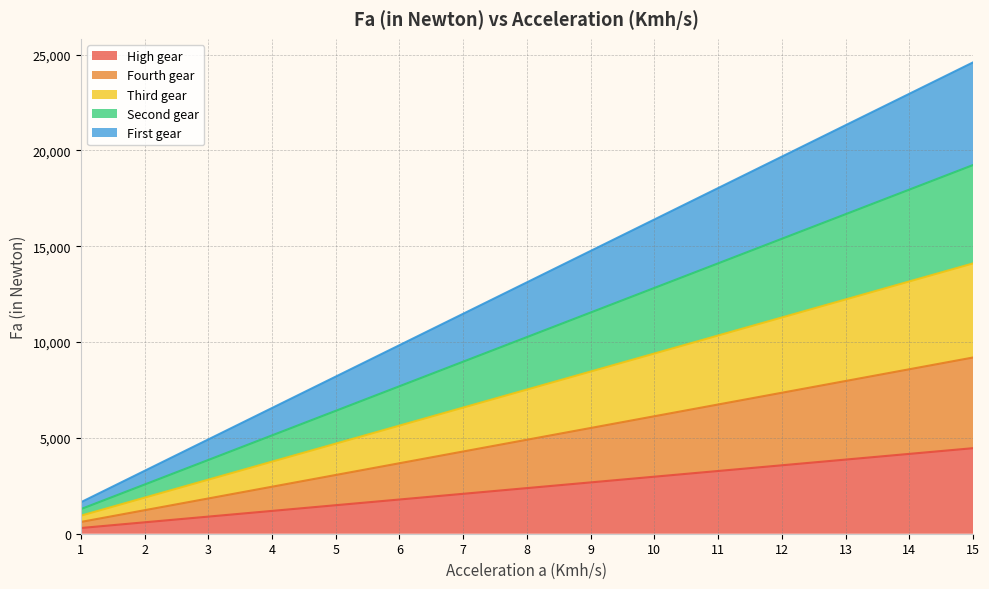

Which category has the highest value in the Fourth gear series?

15